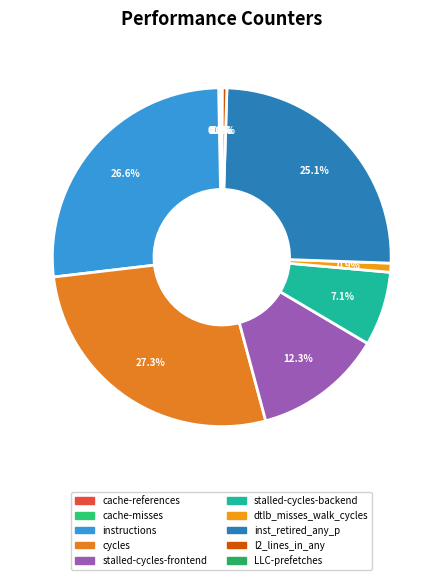

Does cycles represent more than half of the total?

No